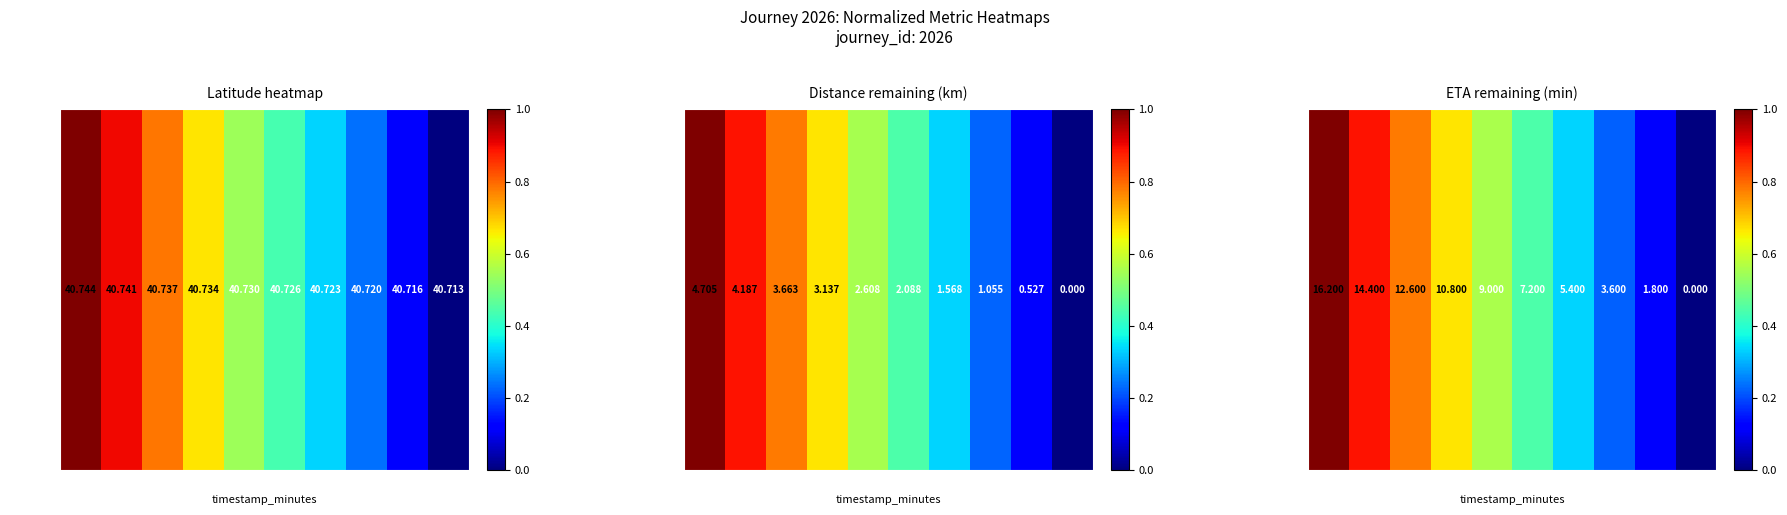

What is the difference between the values at 0.0 and 16.0?

0.9